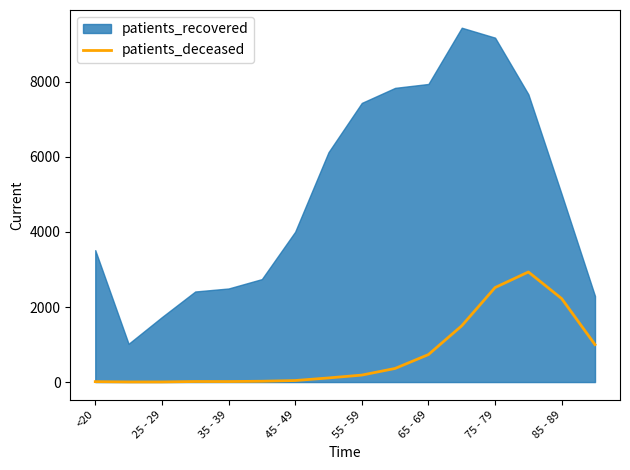

What is the highest value of the patients_deceased series?

2934